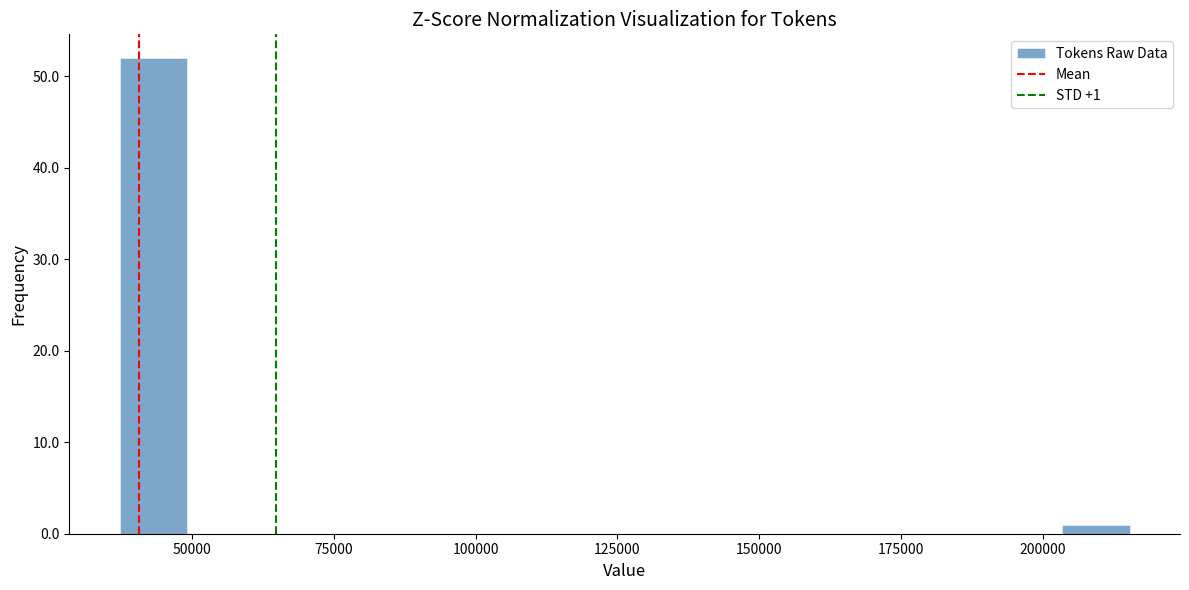

Read against the x-axis, roughly where is the centre of the tallest bar?

45000